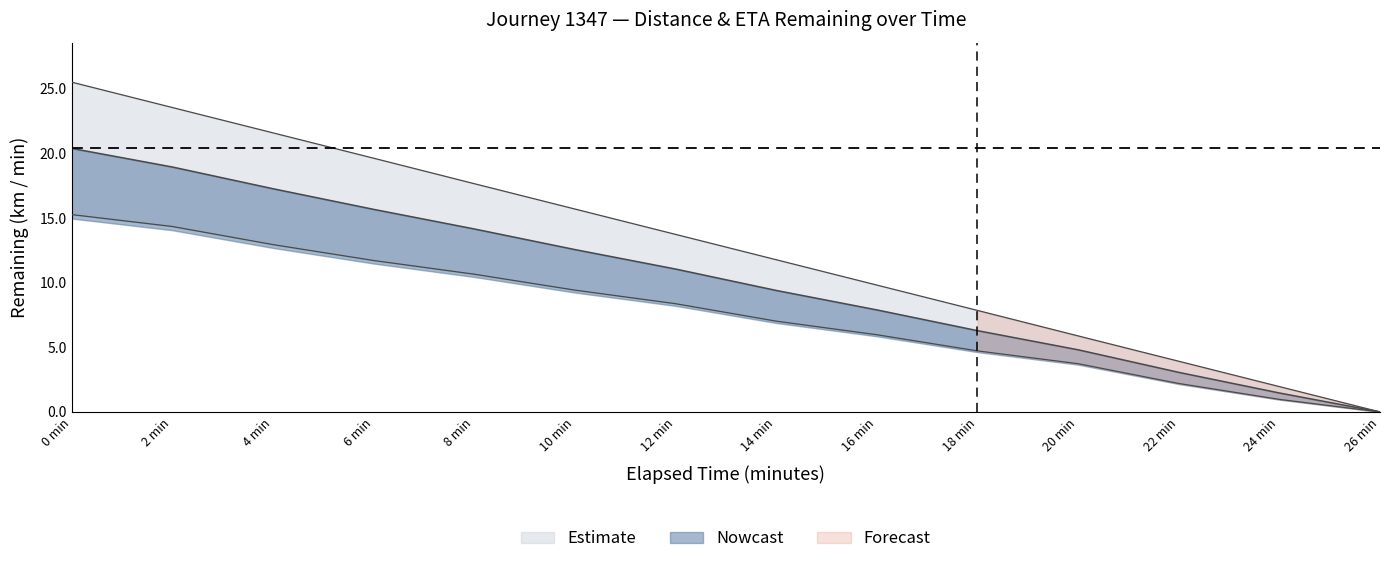

Where is distance_remaining_km nearest to the value 7?

14 min